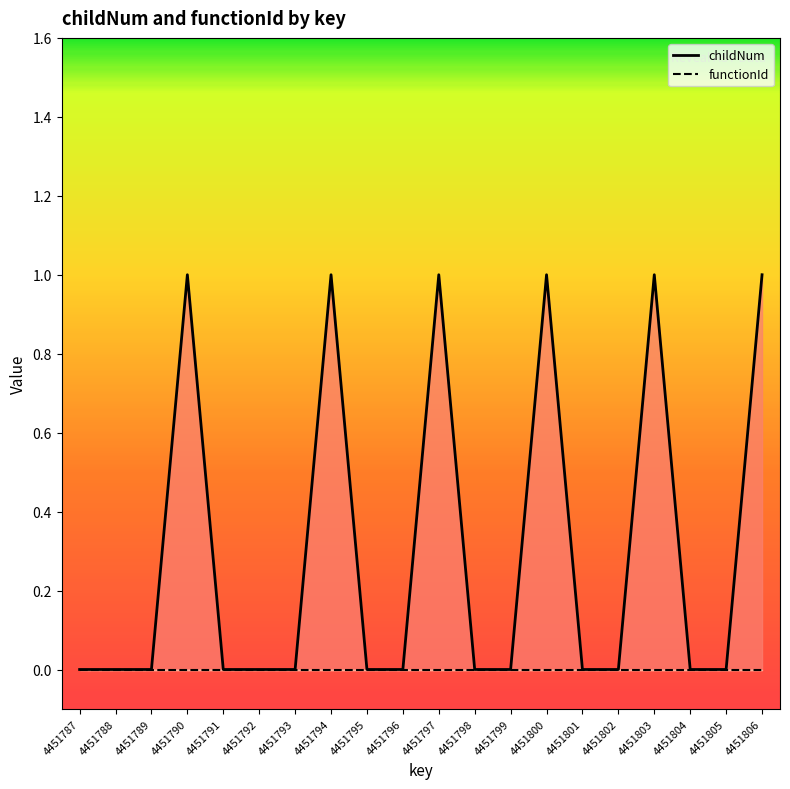

At how many categories does at least one series exceed 0?

6